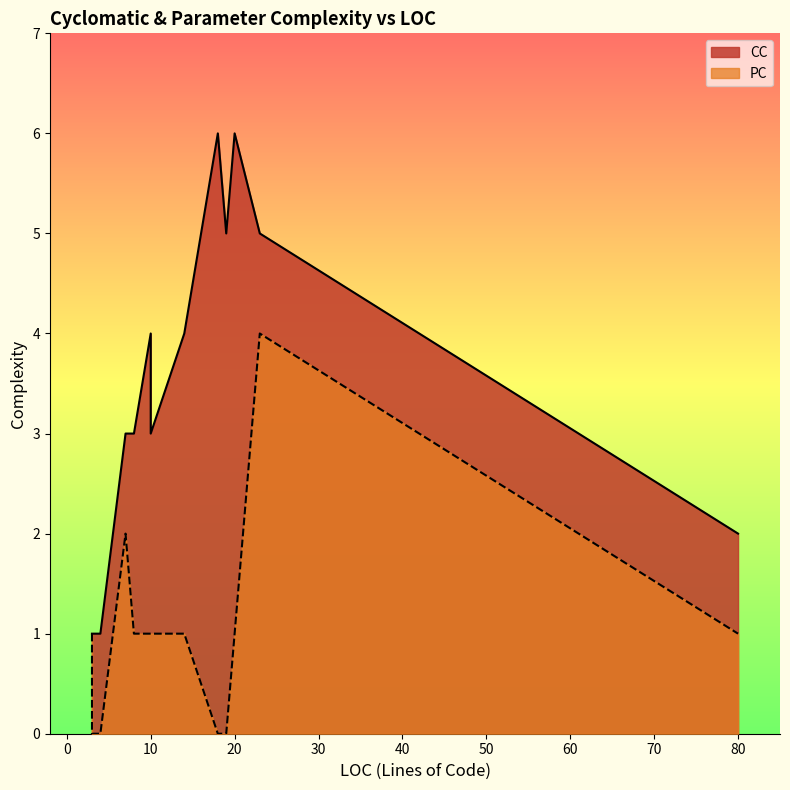

True or false: CC and PC cross at least once.

False